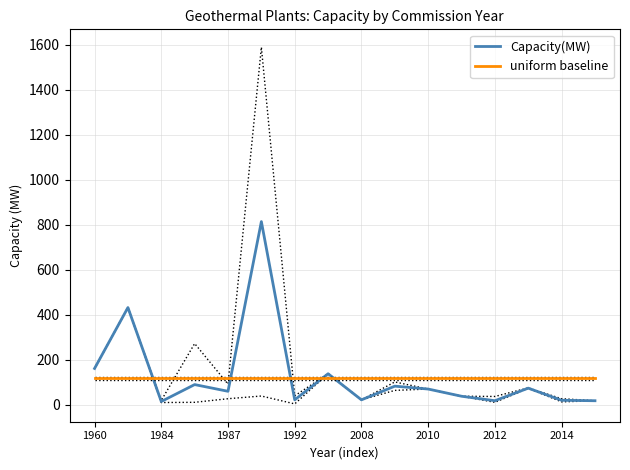

True or false: Capacity(MW) has a value of 242.8 at 1960.

False